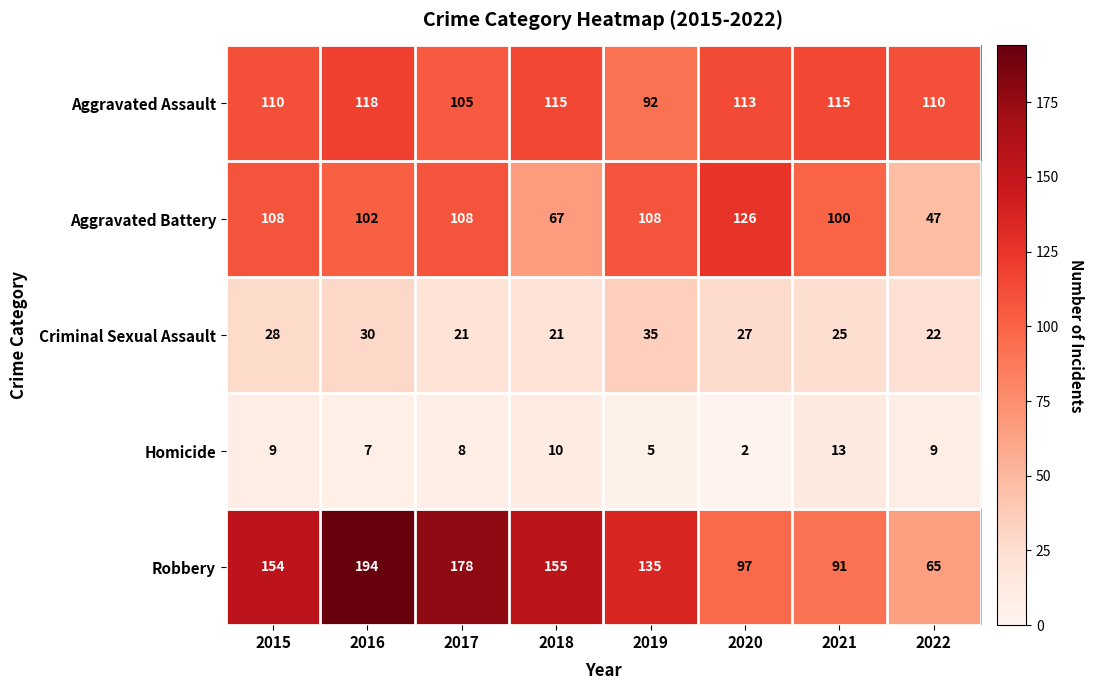

What is the sum of the Robbery values at 2021 and 2015?

245